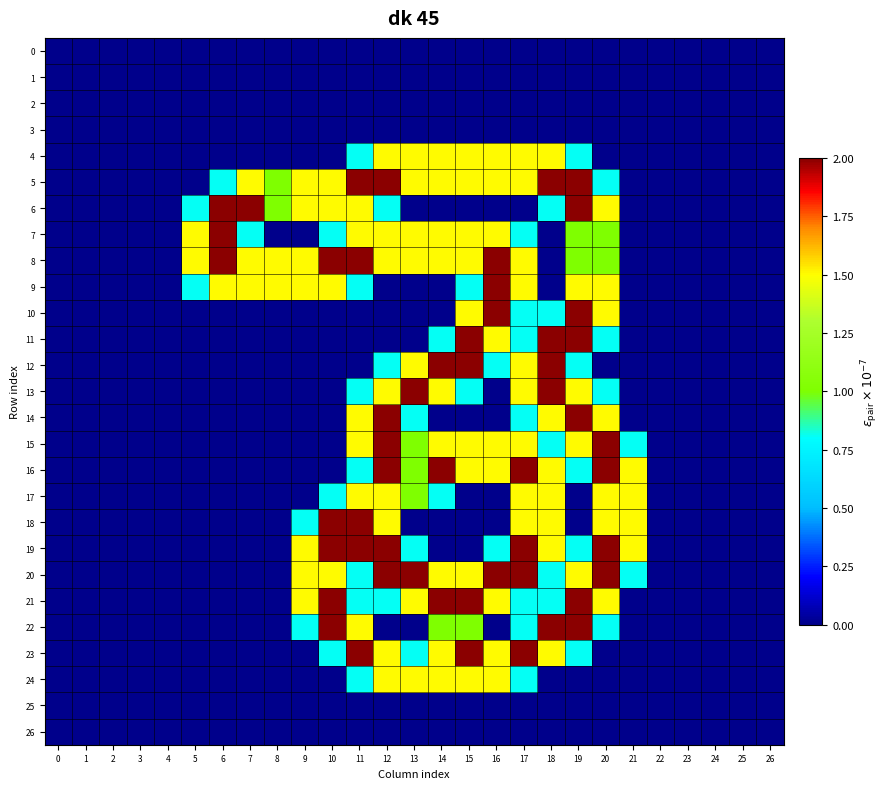

Which series changed the most between 14 and 26?

12